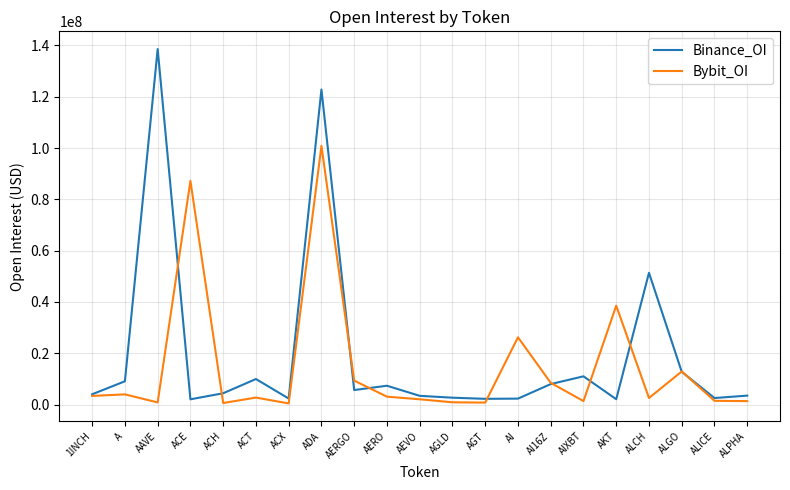

The Binance_OI series shows 9970932 at ACT. True or false?

True